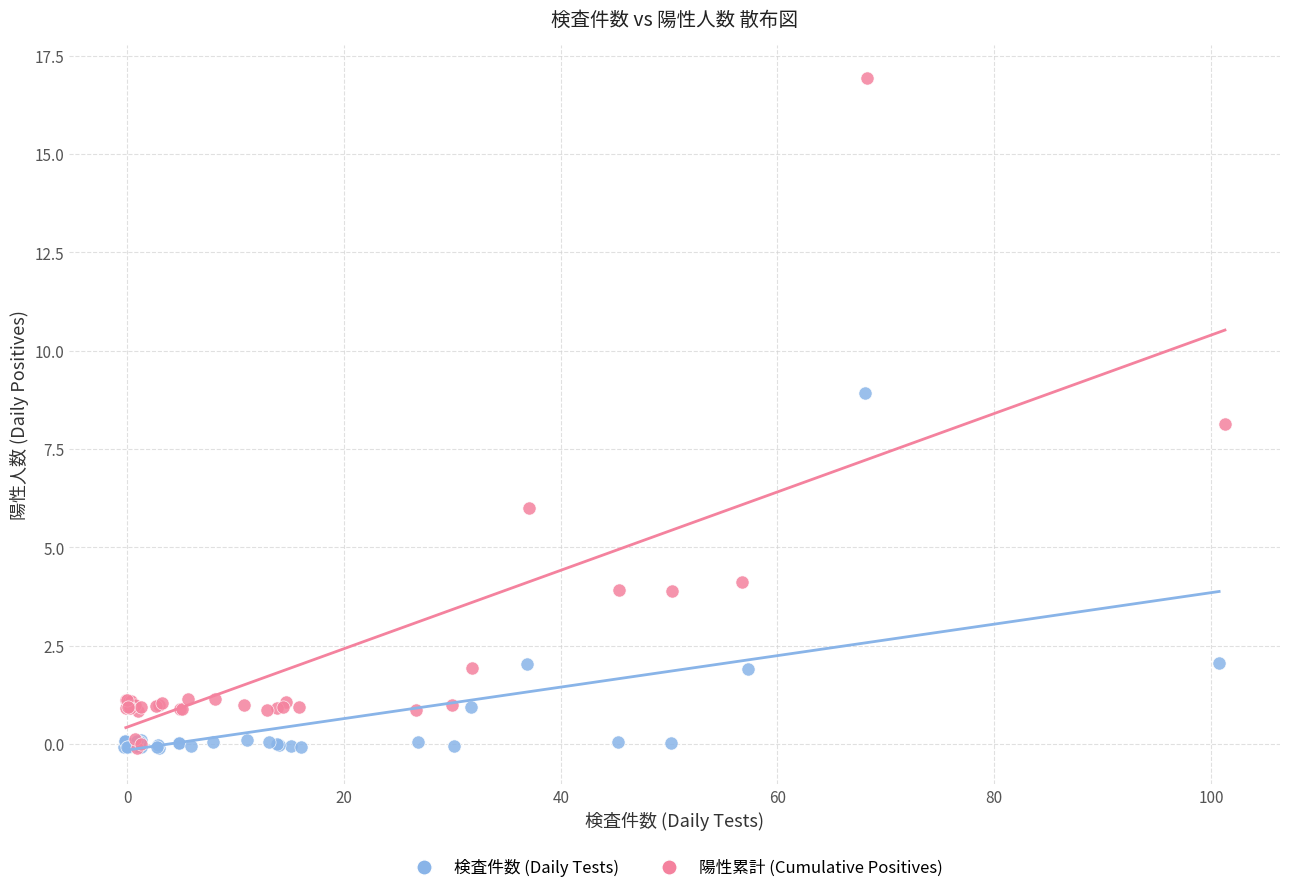

Which series reaches the maximum Y coordinate?

陽性累計 (Cumulative Positives)